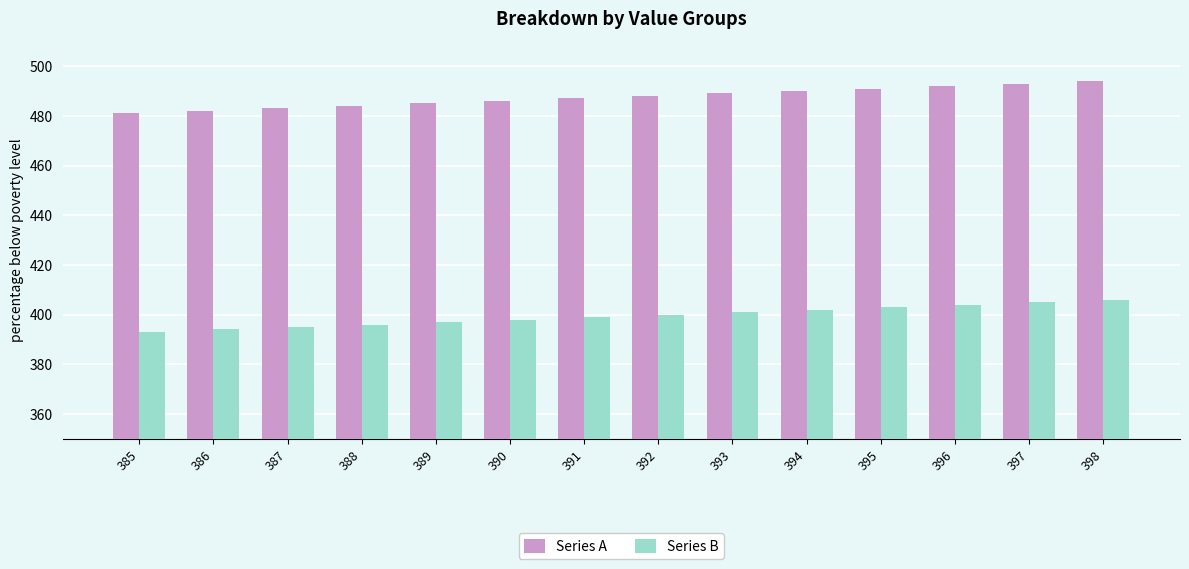

Reading left to right, extract all data points from this chart.

Series A: 385=481	386=482	387=483	388=484	389=485	390=486	391=487	392=488	393=489	394=490	395=491	396=492	397=493	398=494
Series B: 385=393	386=394	387=395	388=396	389=397	390=398	391=399	392=400	393=401	394=402	395=403	396=404	397=405	398=406